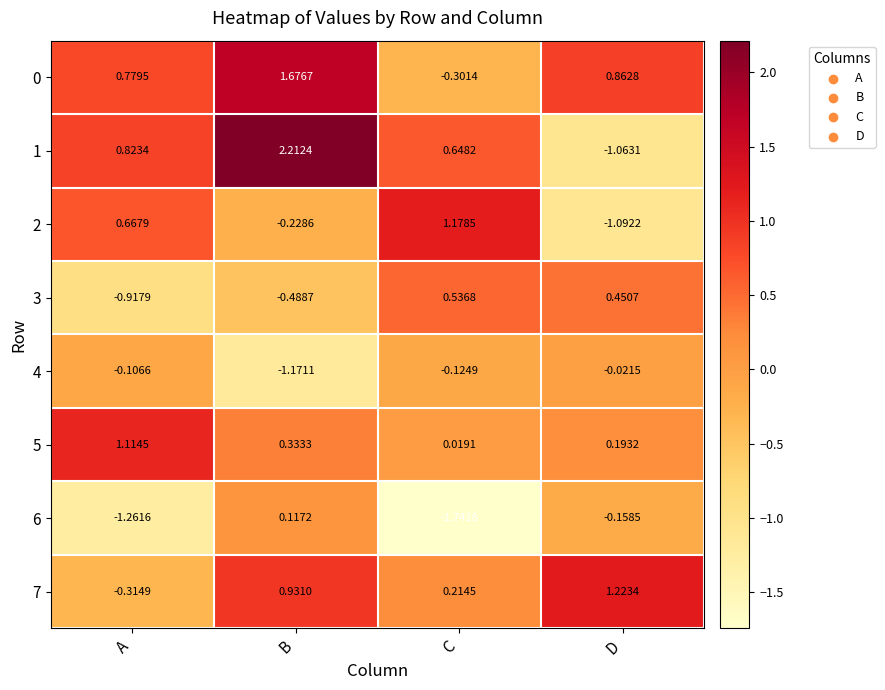

How many data points does each series have?

4